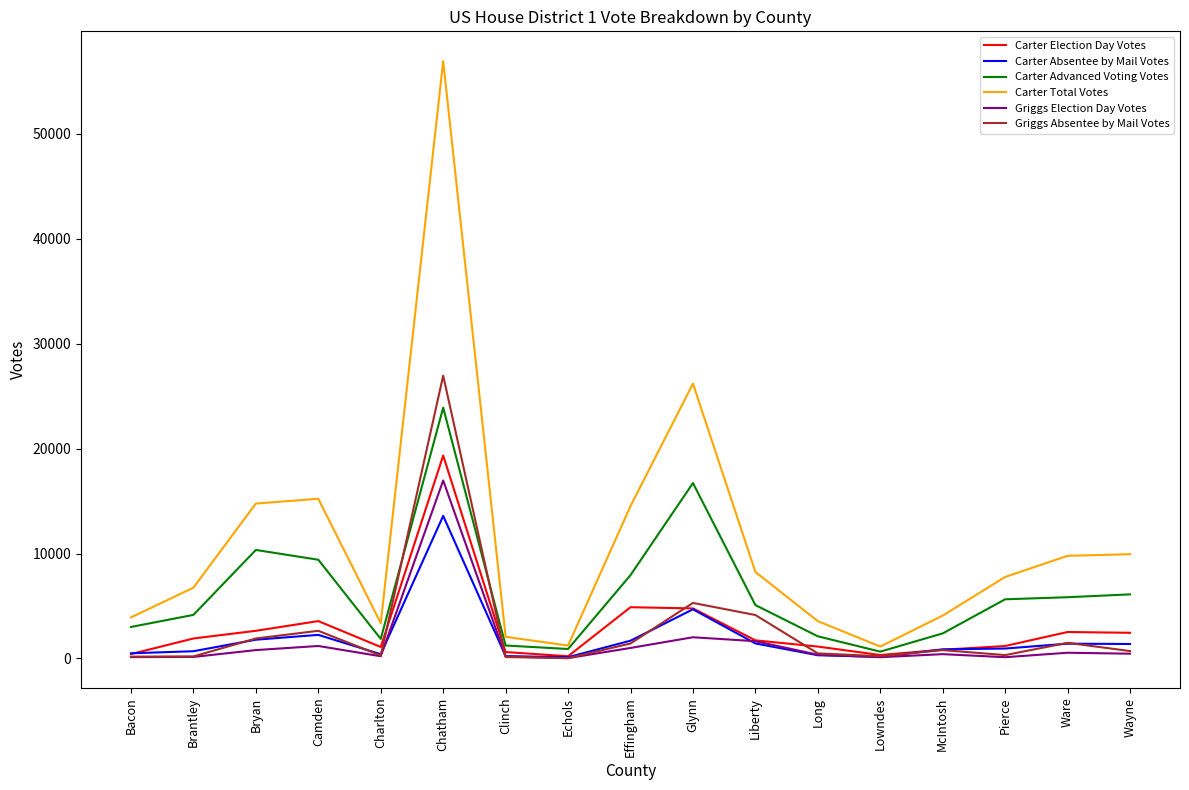

At which category does the chart reach its peak across all series?

Chatham